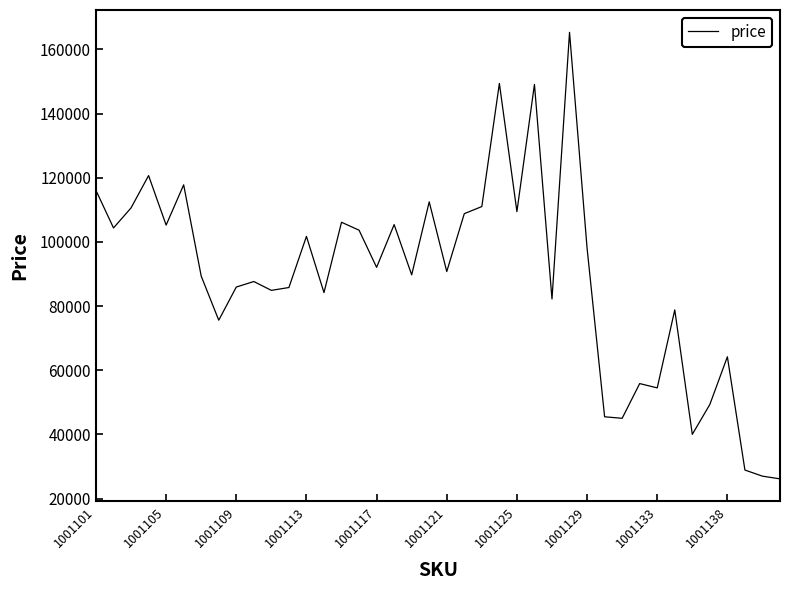

How many distinct data groups are displayed?

1